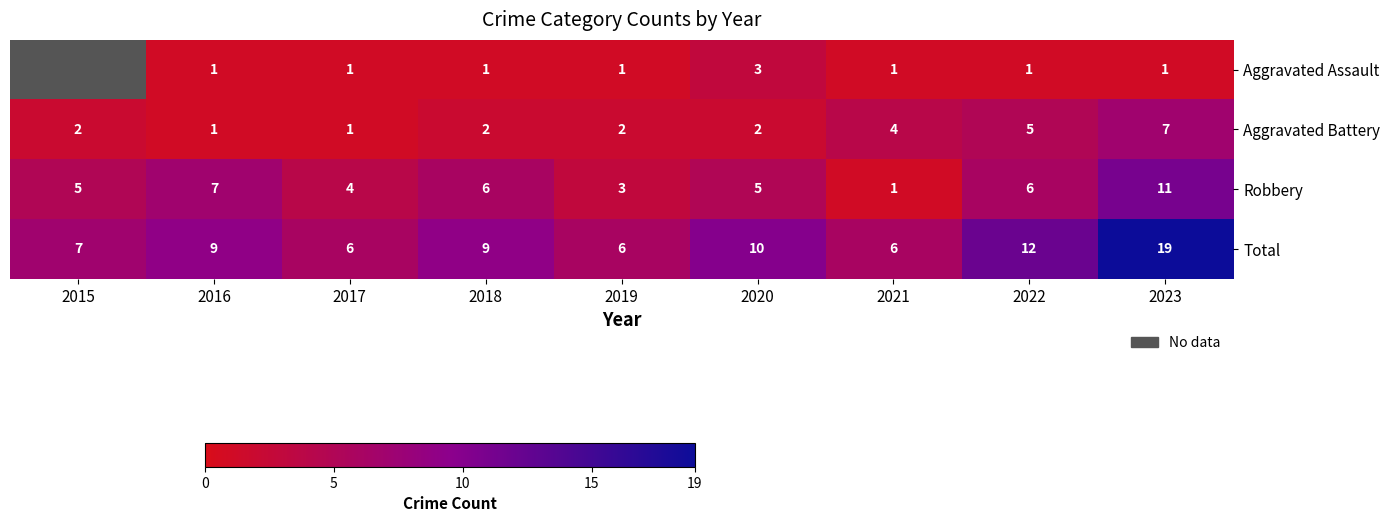

Which series changed the most between 2019 and 2022?

Total